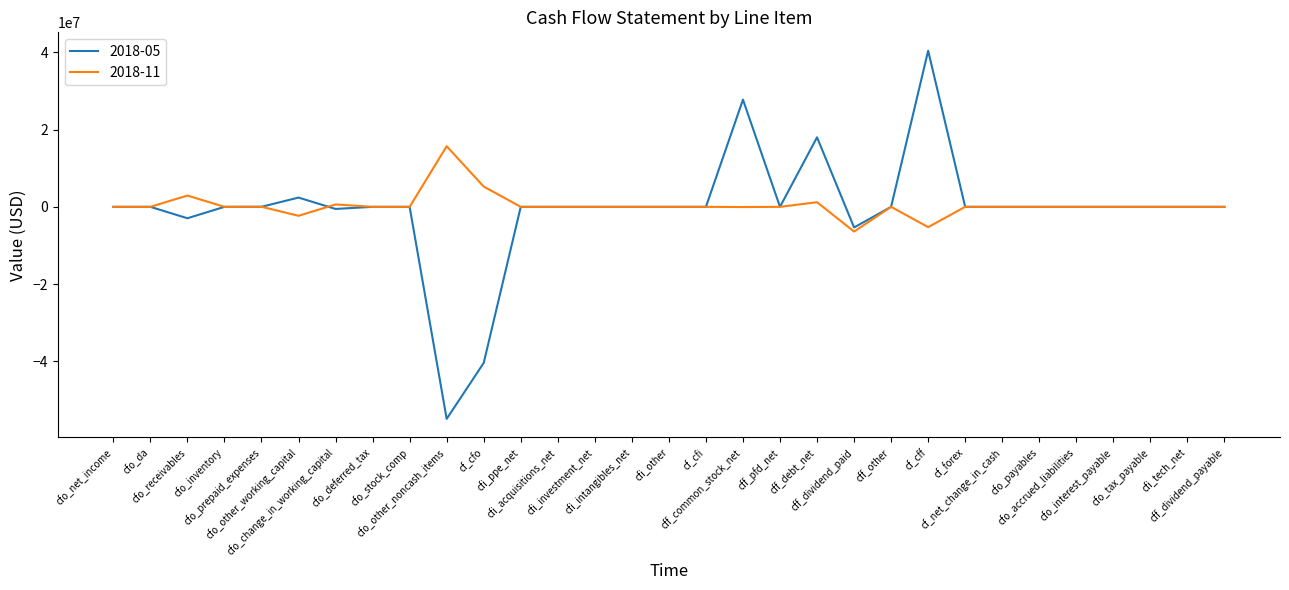

Which series has the largest range (max minus min)?

2018-05